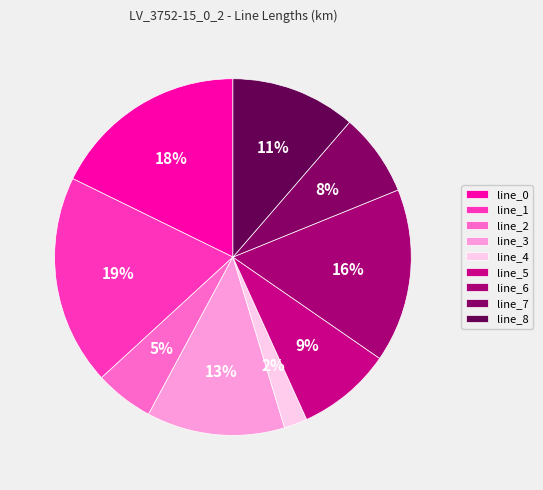

How much of the chart is everything except line_3?

87.5%